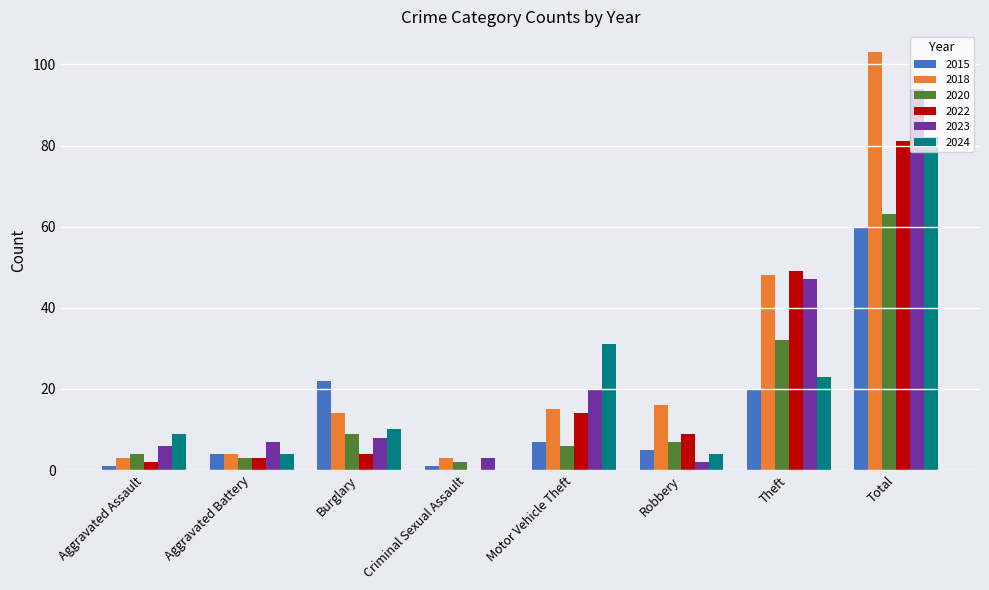

The 2022 series shows 14 at Motor Vehicle Theft. True or false?

True